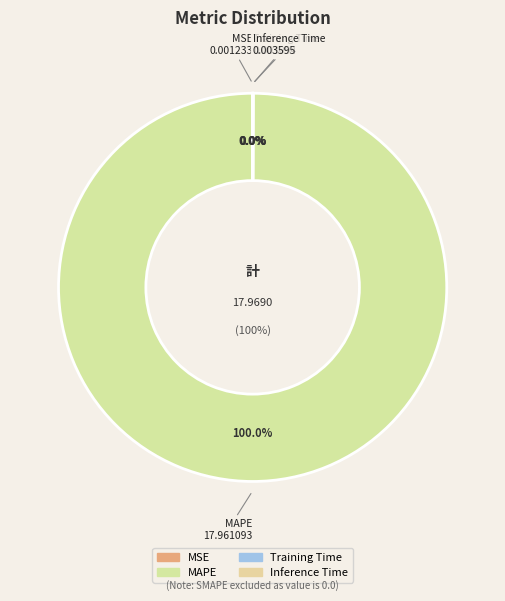

What is the majority slice?

MAPE